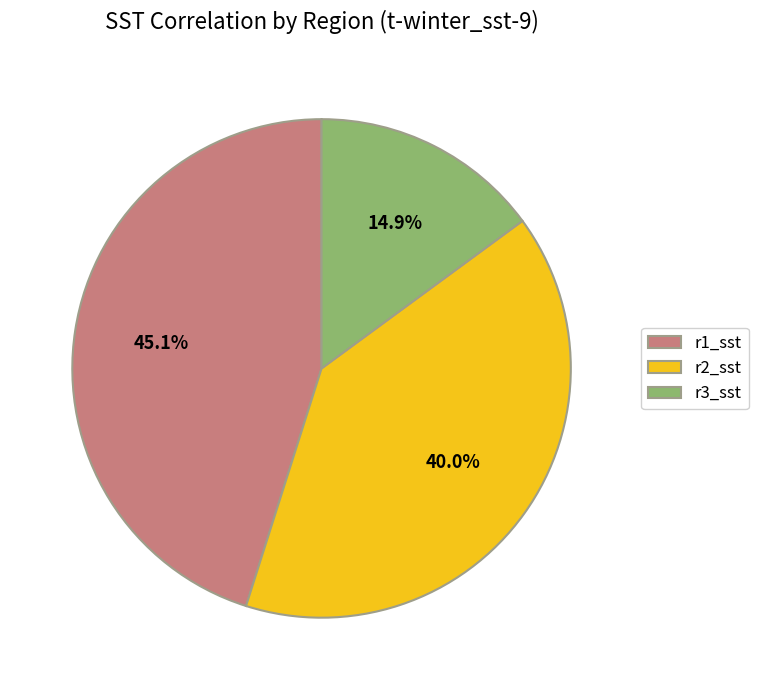

What percentage do r1_sst and r3_sst together represent?

60.0%